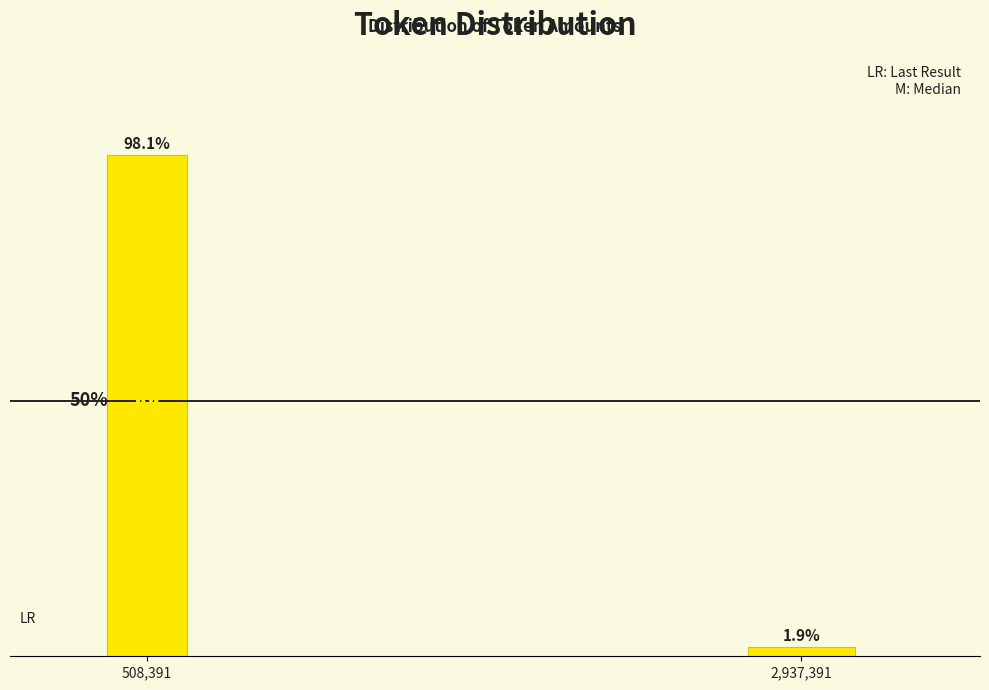

Rank the categories by value from highest to lowest.

508,391, 2,937,391